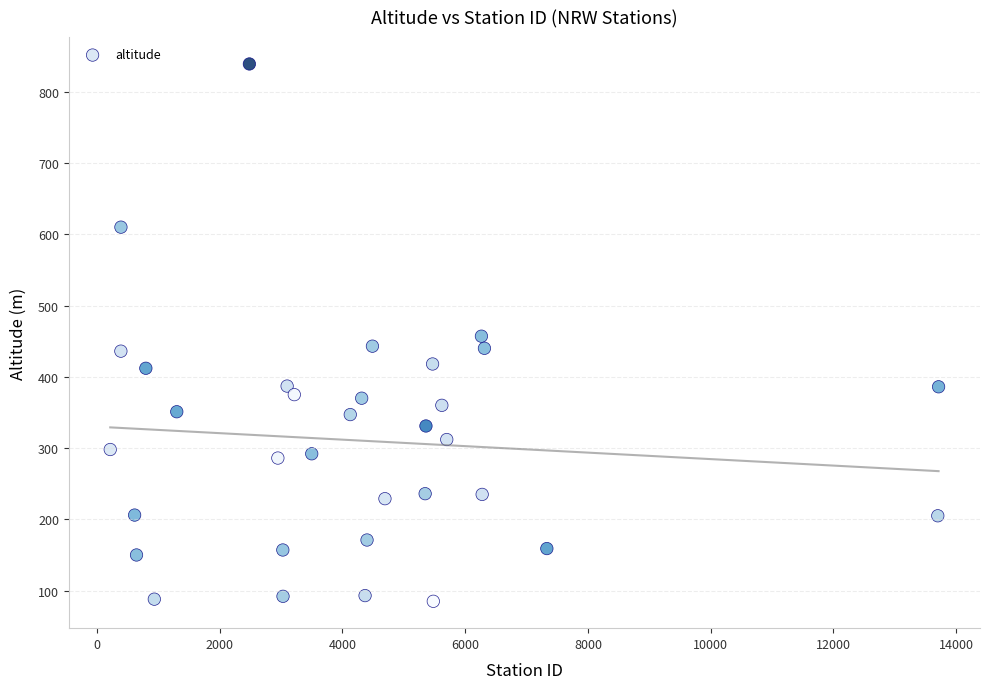

What is the range of X values (max minus min)?

13497